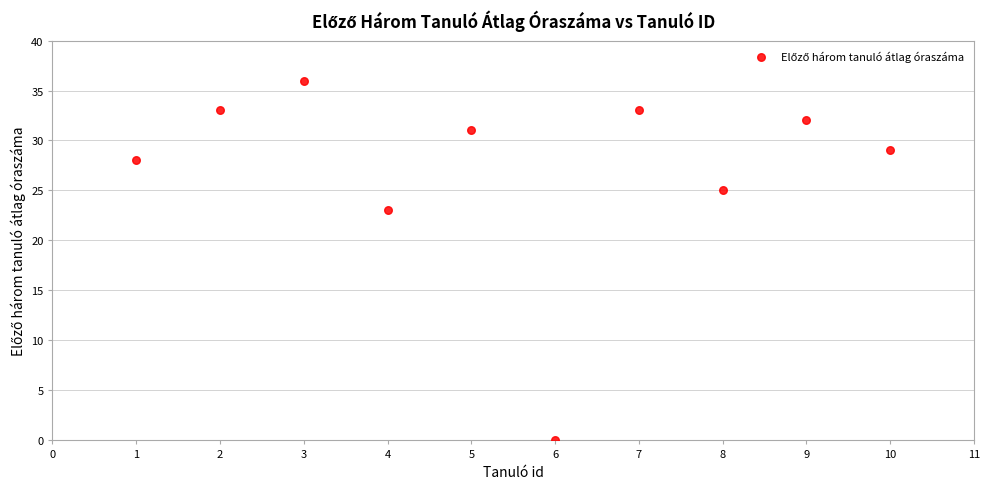

What is the average X value?

6